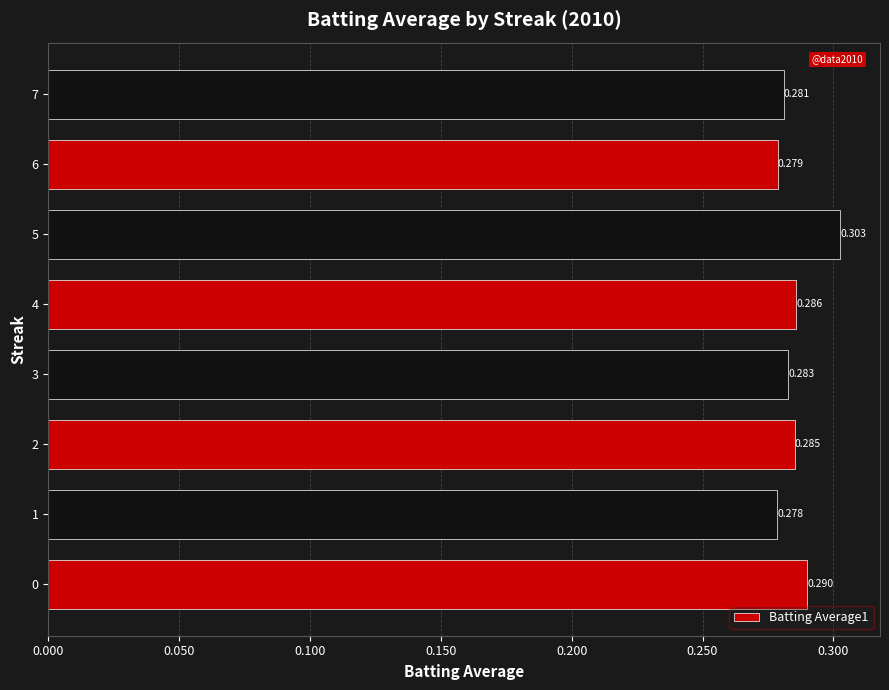

List the labels in order of value, largest first.

5, 0, 4, 2, 3, 7, 6, 1